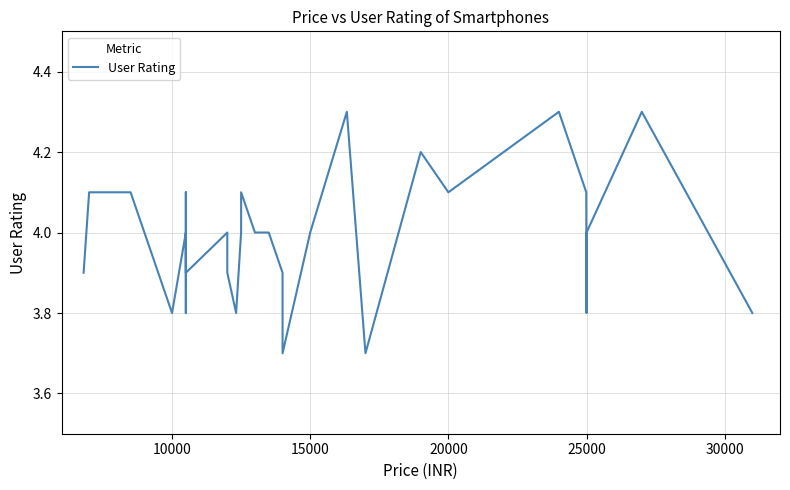

Count the number of values greater than 4.

15